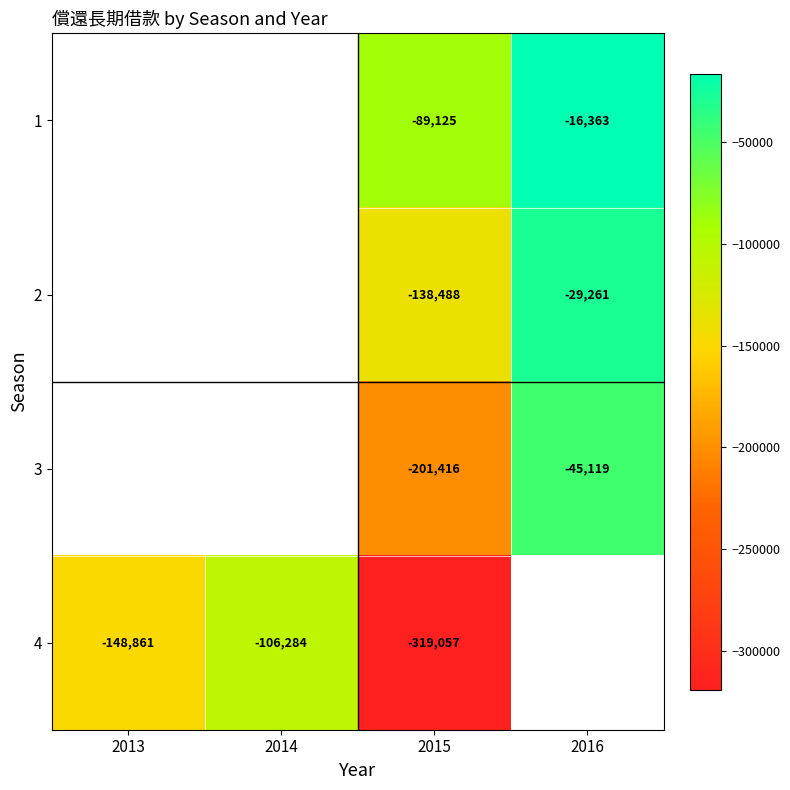

The value of 3 at 2015 is -299801. True or false?

False